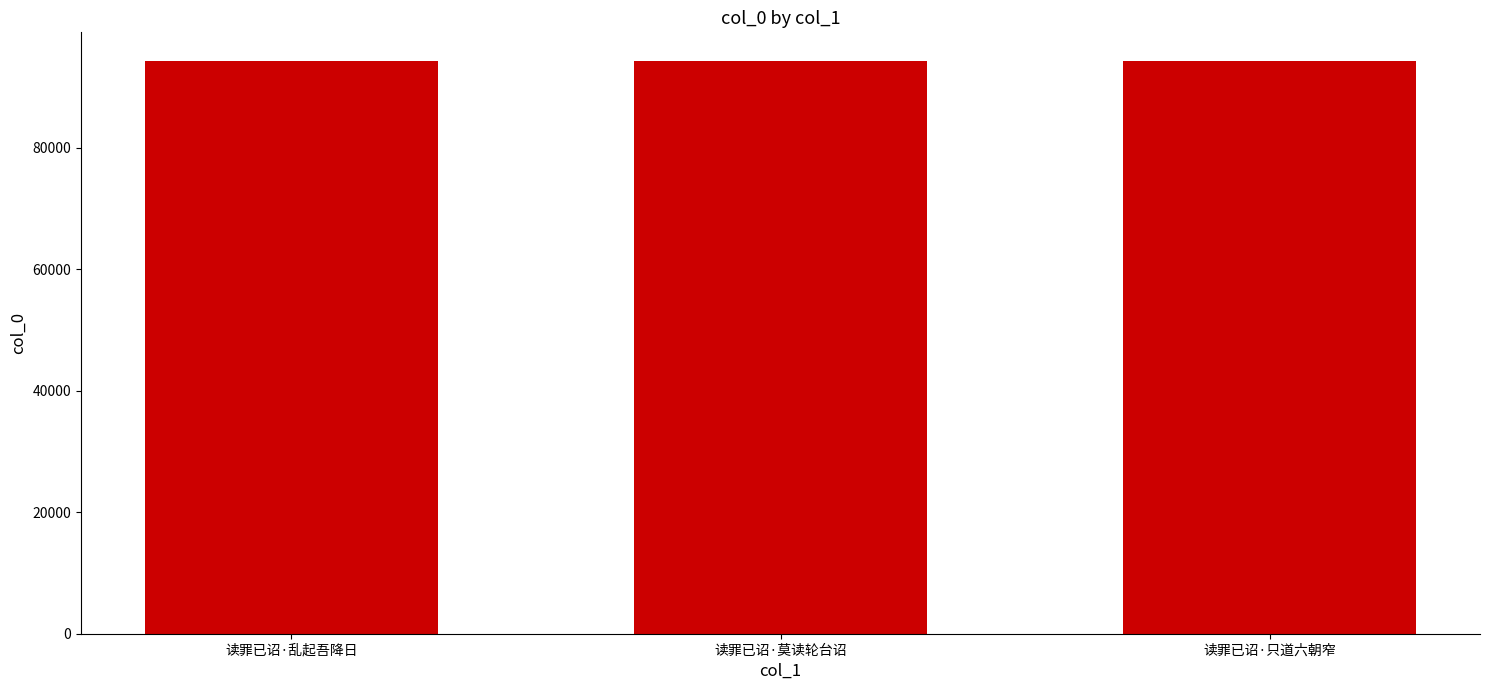

How many series are shown in this chart?

1